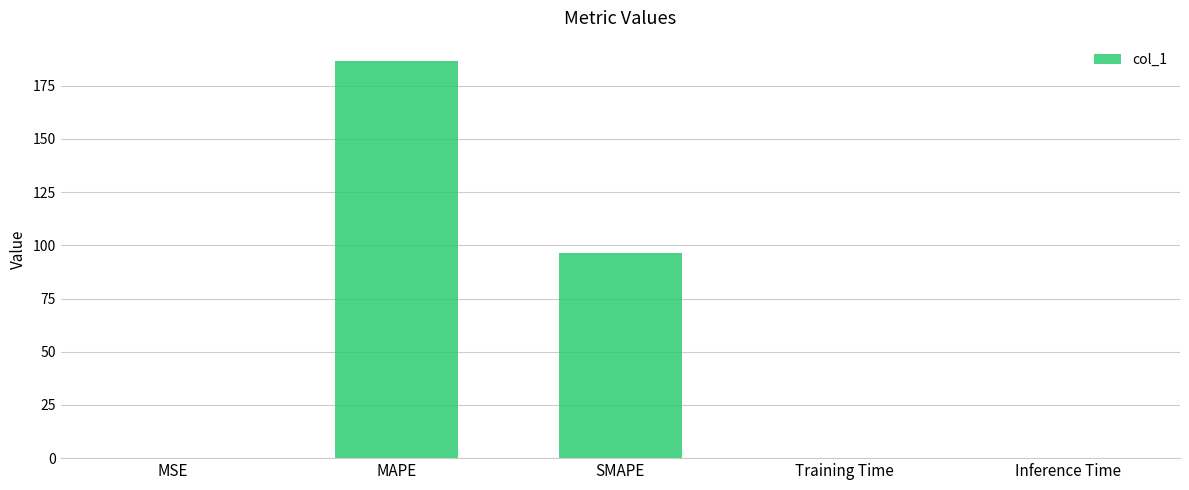

Between MAPE and Inference Time, which is larger?

MAPE